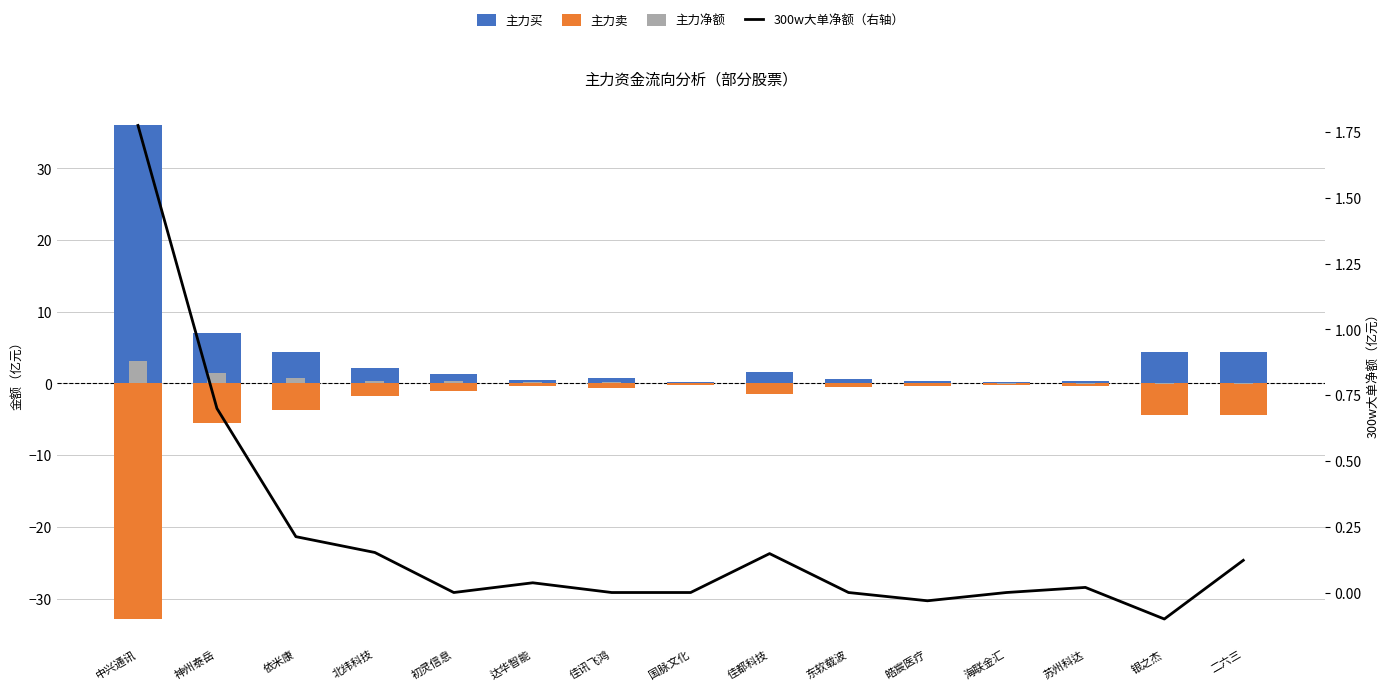

At which label does 主力买 reach its minimum?

海联金汇